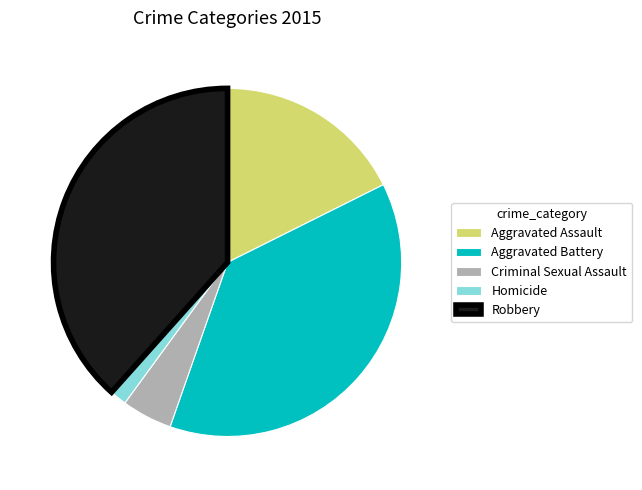

Combined, do Criminal Sexual Assault and Homicide account for over 50%?

No